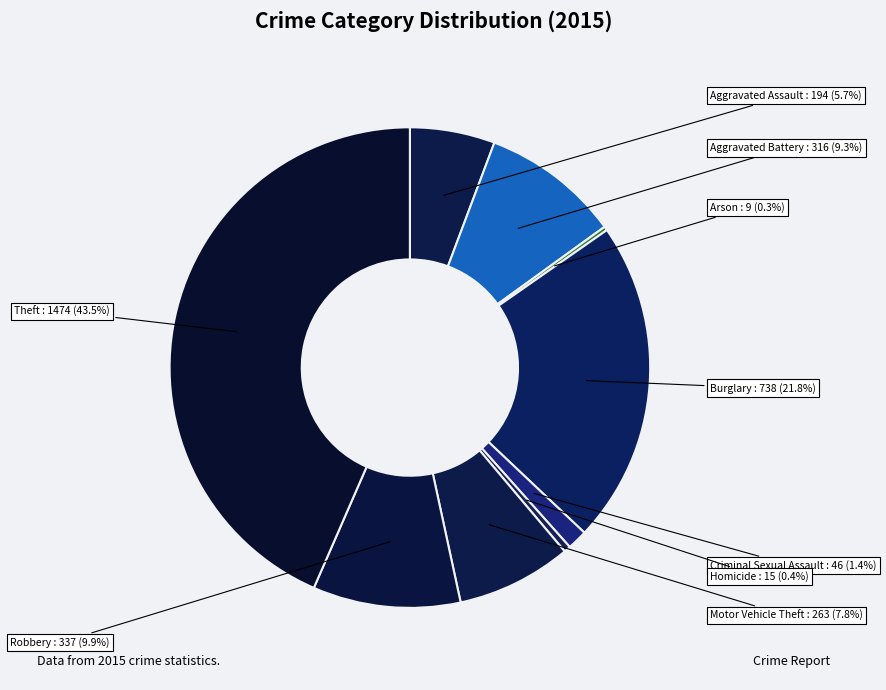

To the nearest percent, what is the difference between the largest and smallest slice percentages?

43%